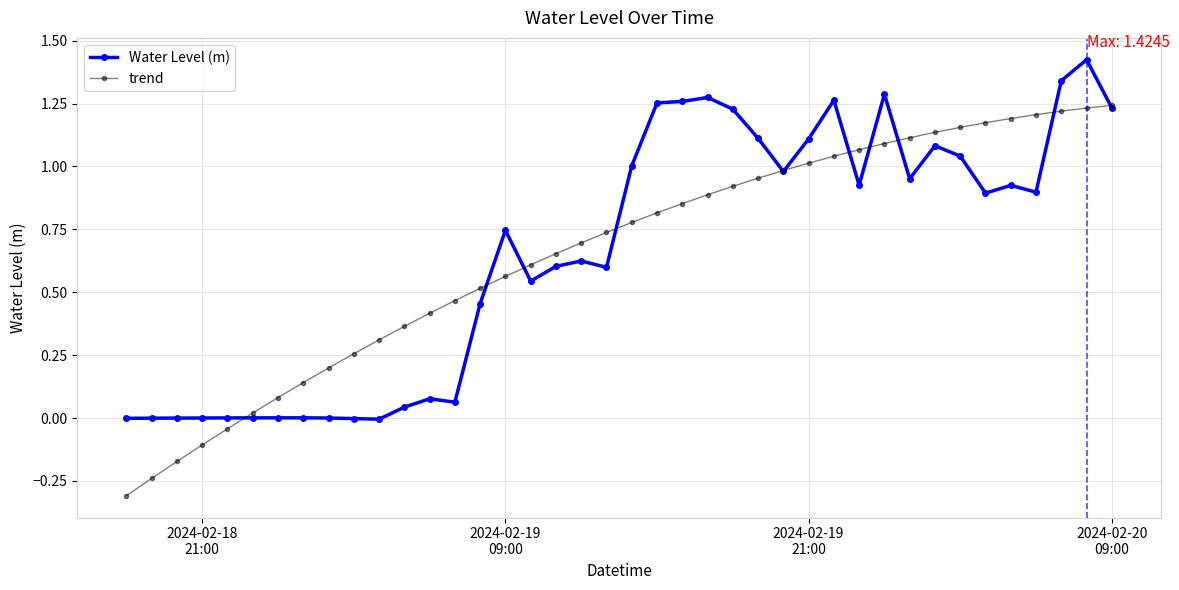

What is the lowest value of the trend series?

-0.3